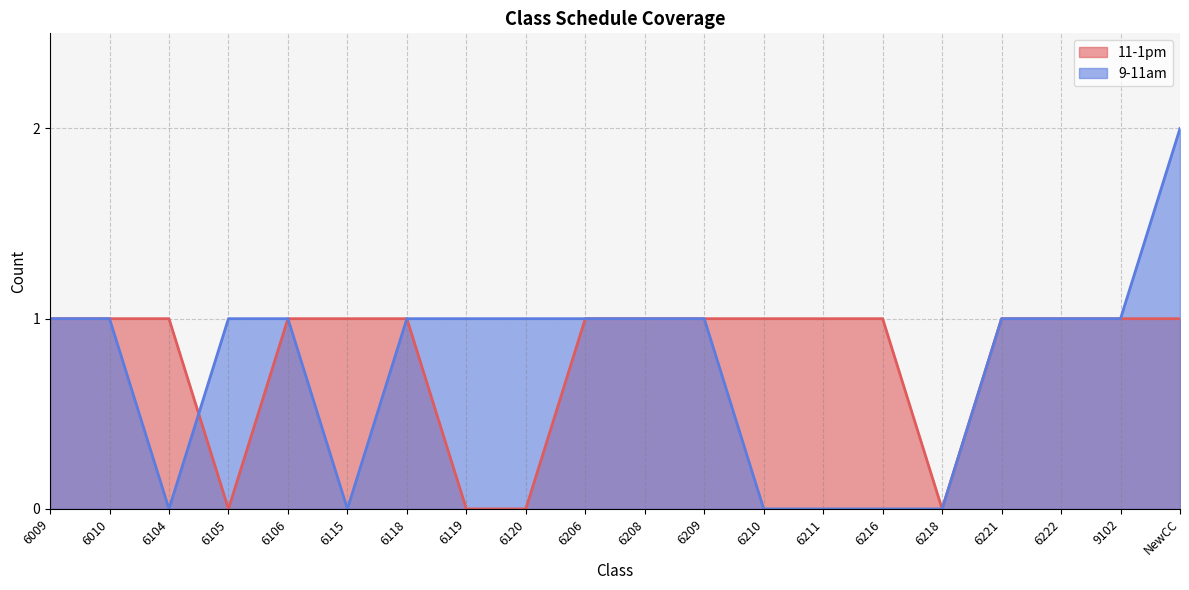

Does the chart display data point markers on the line(s)?

No